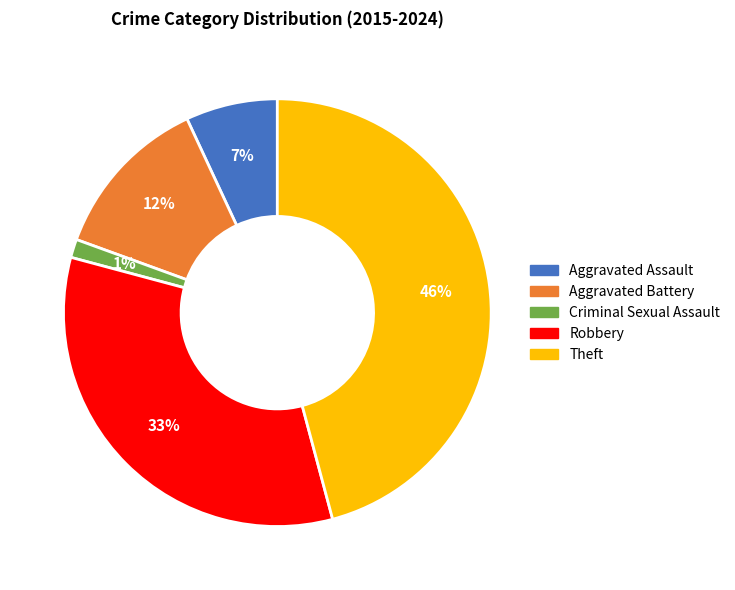

How many slices are in this pie chart?

5